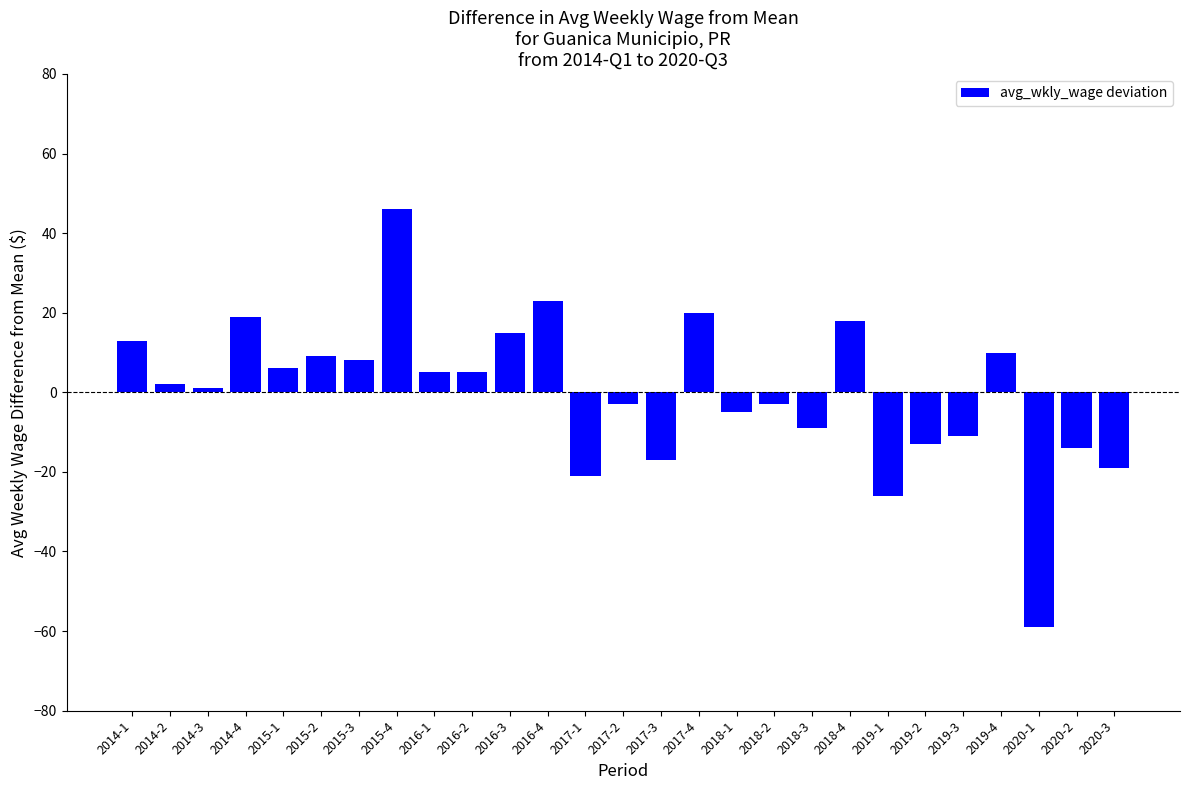

What is the change in value from 2015-3 to 2018-2?

-11